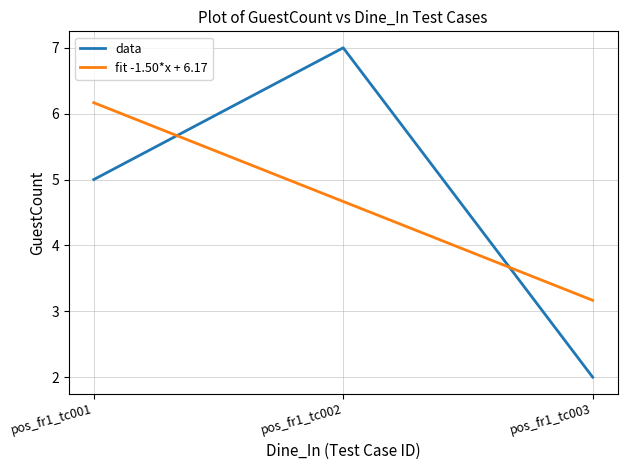

Is this an area chart (filled region under the line)?

No